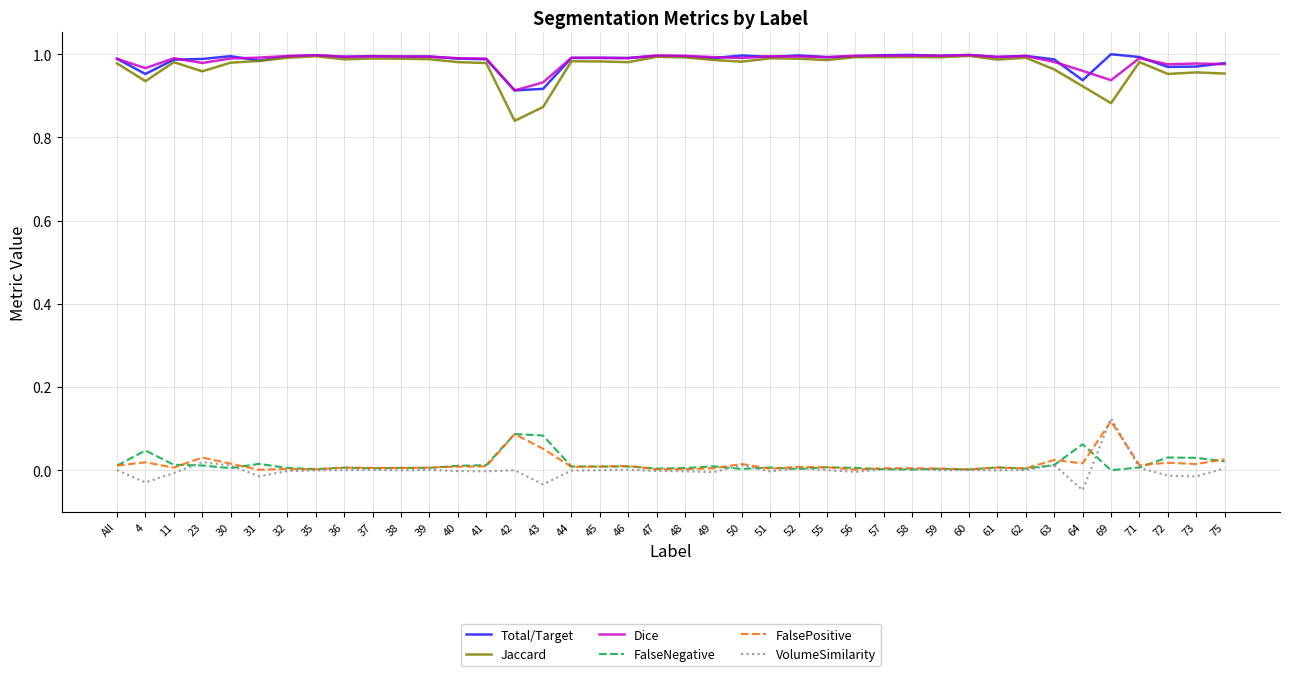

Is the value of Total/Target at 4 greater than the value of FalsePositive at 43?

Yes